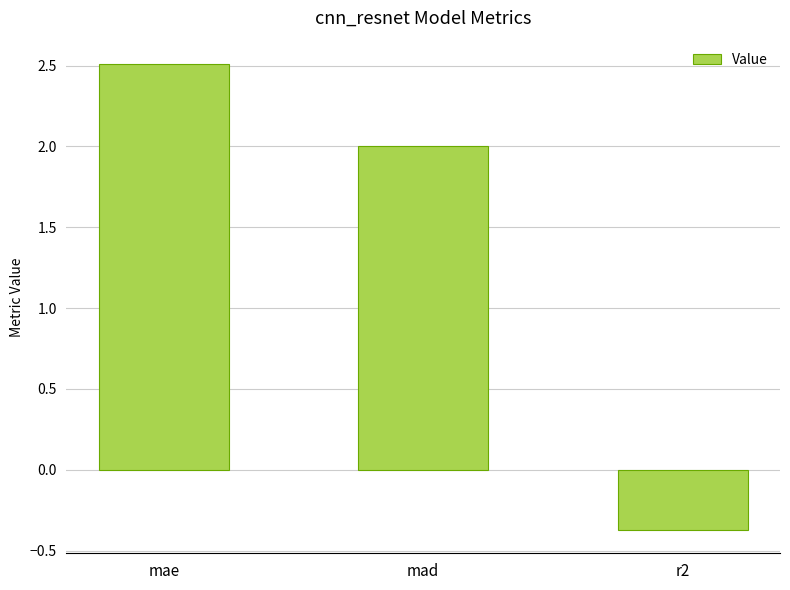

What is the difference between the maximum and minimum values?

2.9